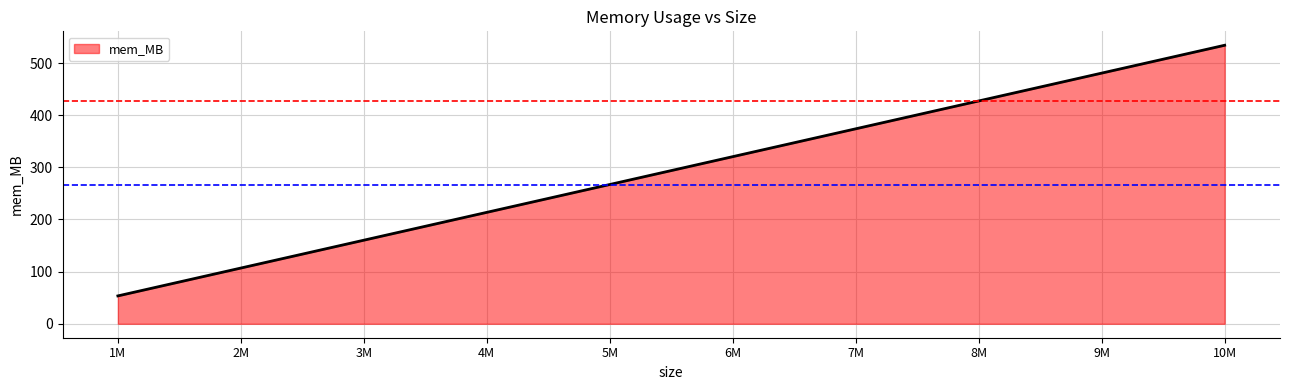

What is the approximate value at 2M?

106.9